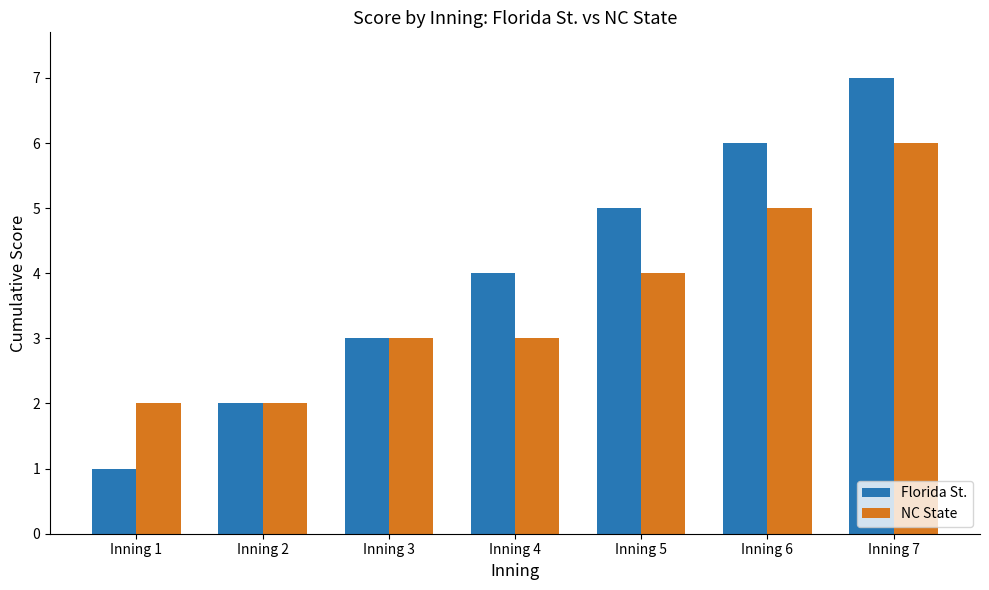

What is the minimum value shown in the chart?

1